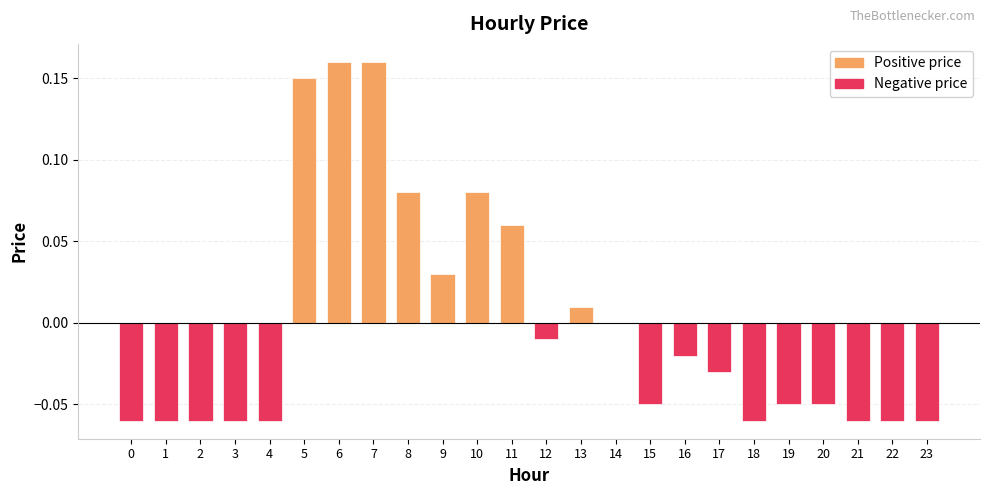

The chart shows a value of -0.0 at 21. True or false?

False